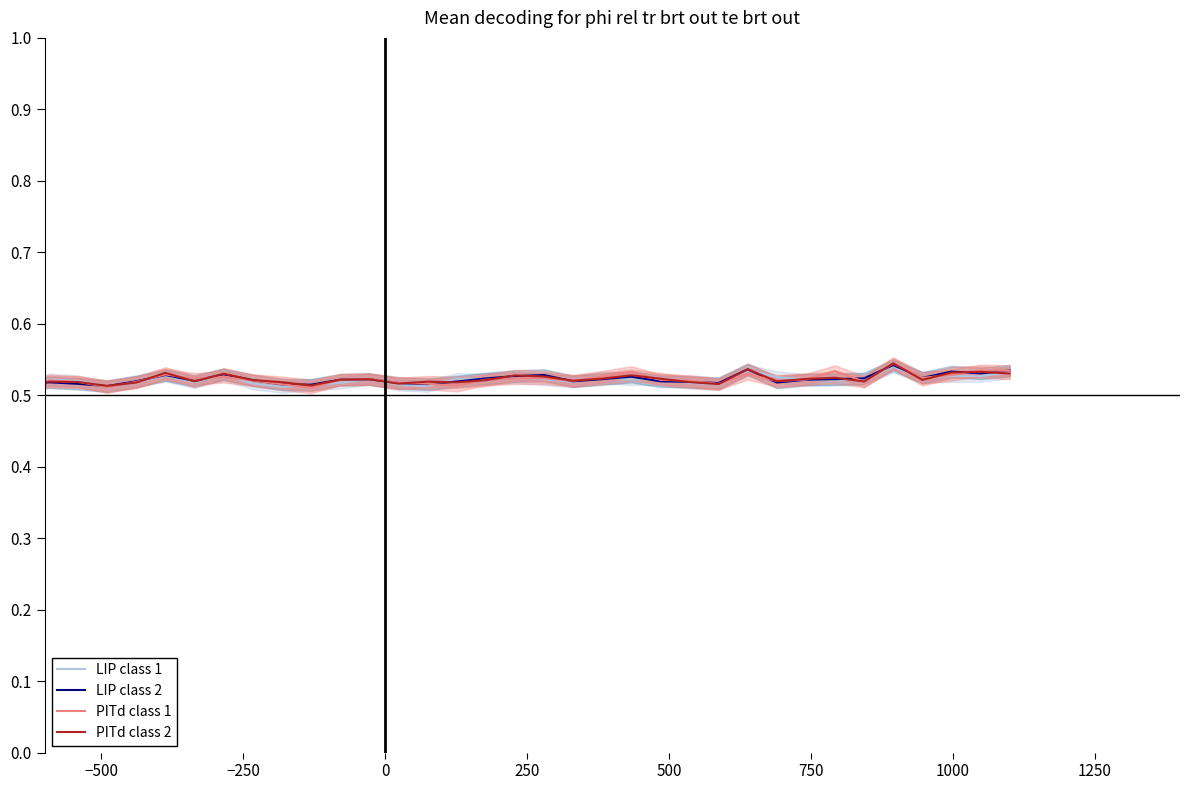

What is the maximum value for PITd class 2?

0.5